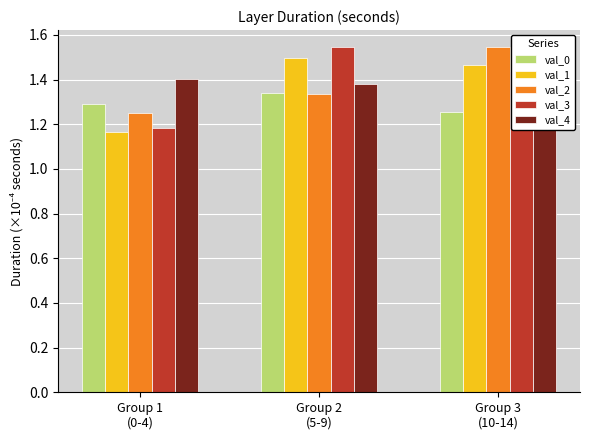

How many bars are there in total?

15